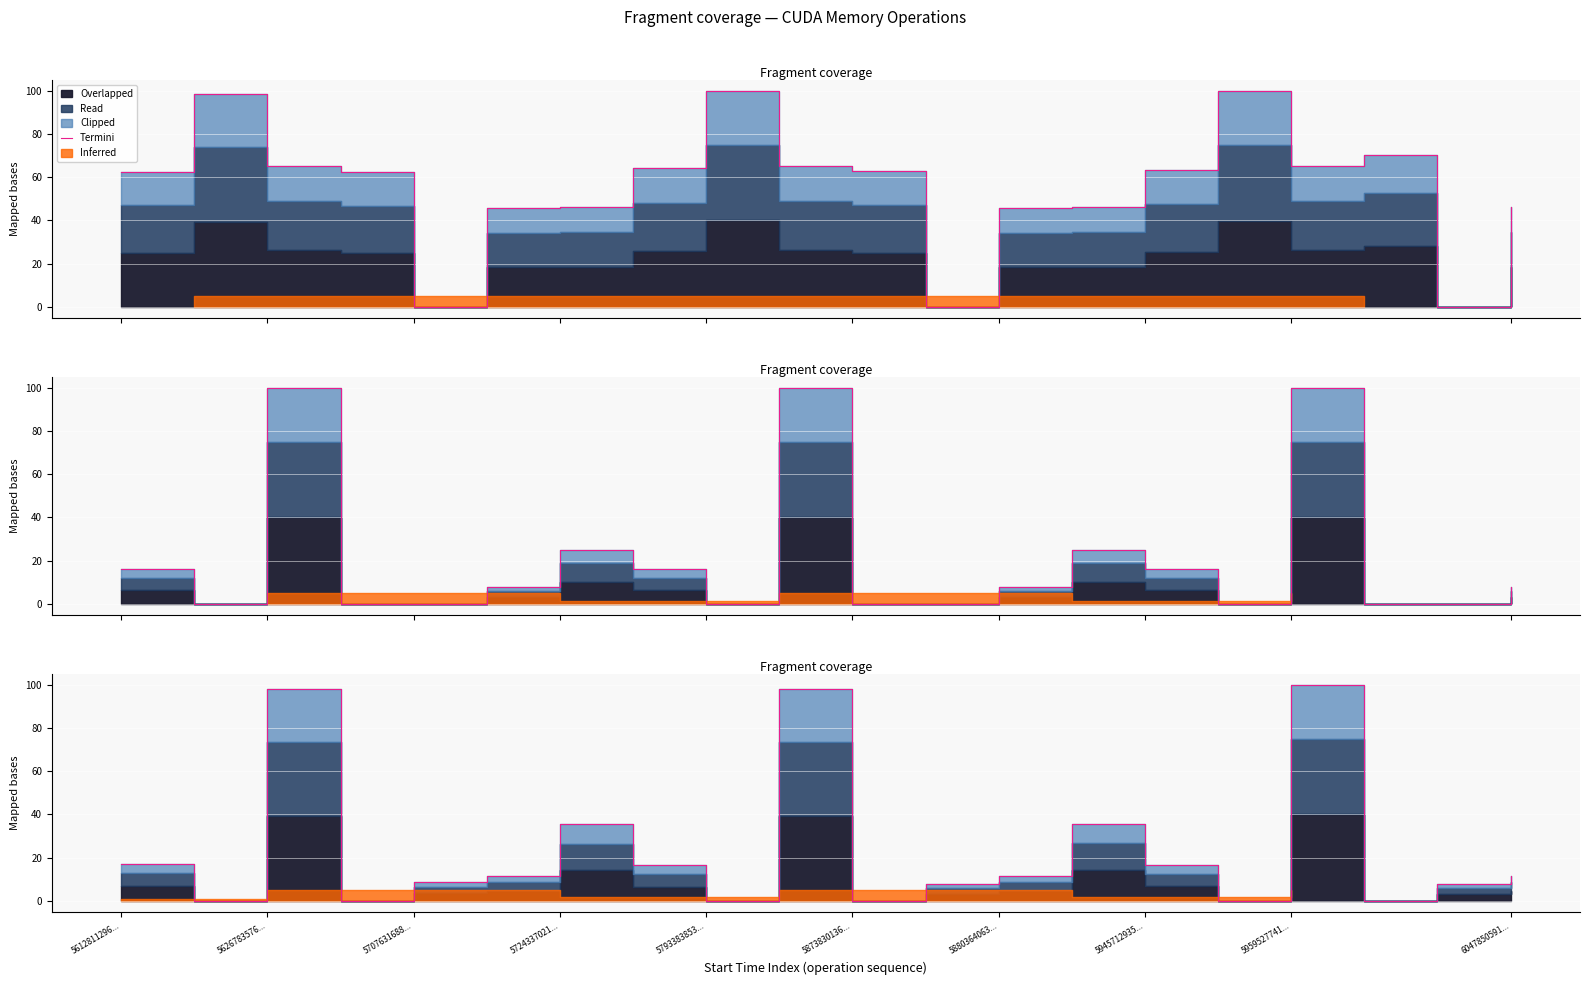

What is the change in value from 5873830136... to 10?

-11.6